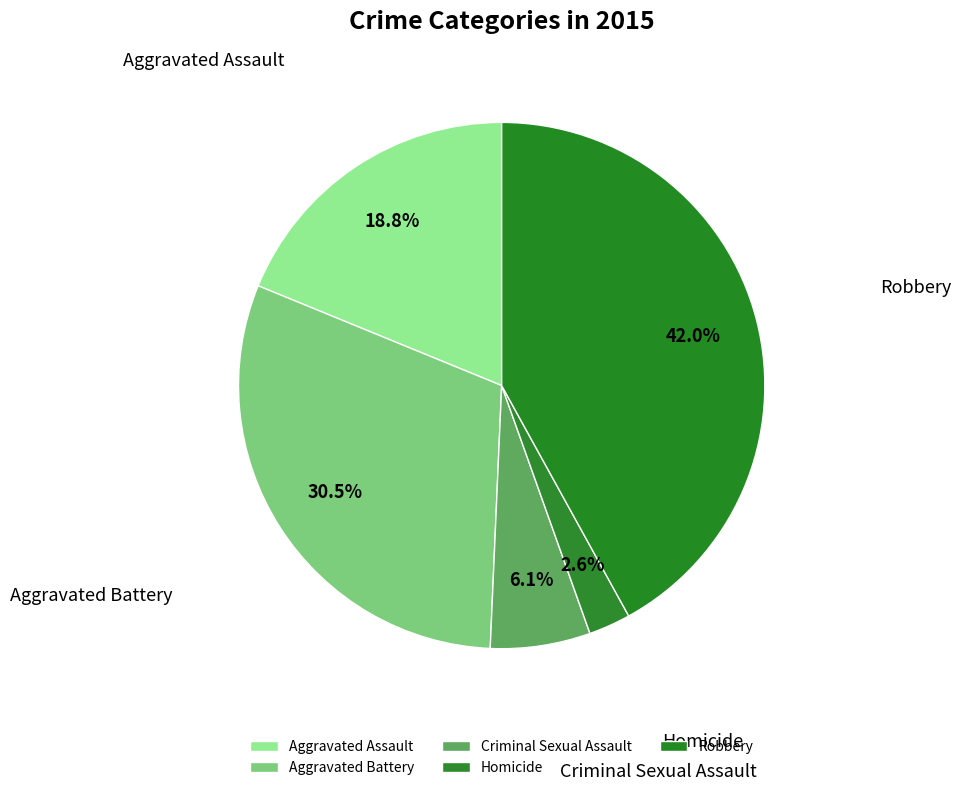

To the nearest percent, what is the combined percentage of Homicide and Robbery?

45%